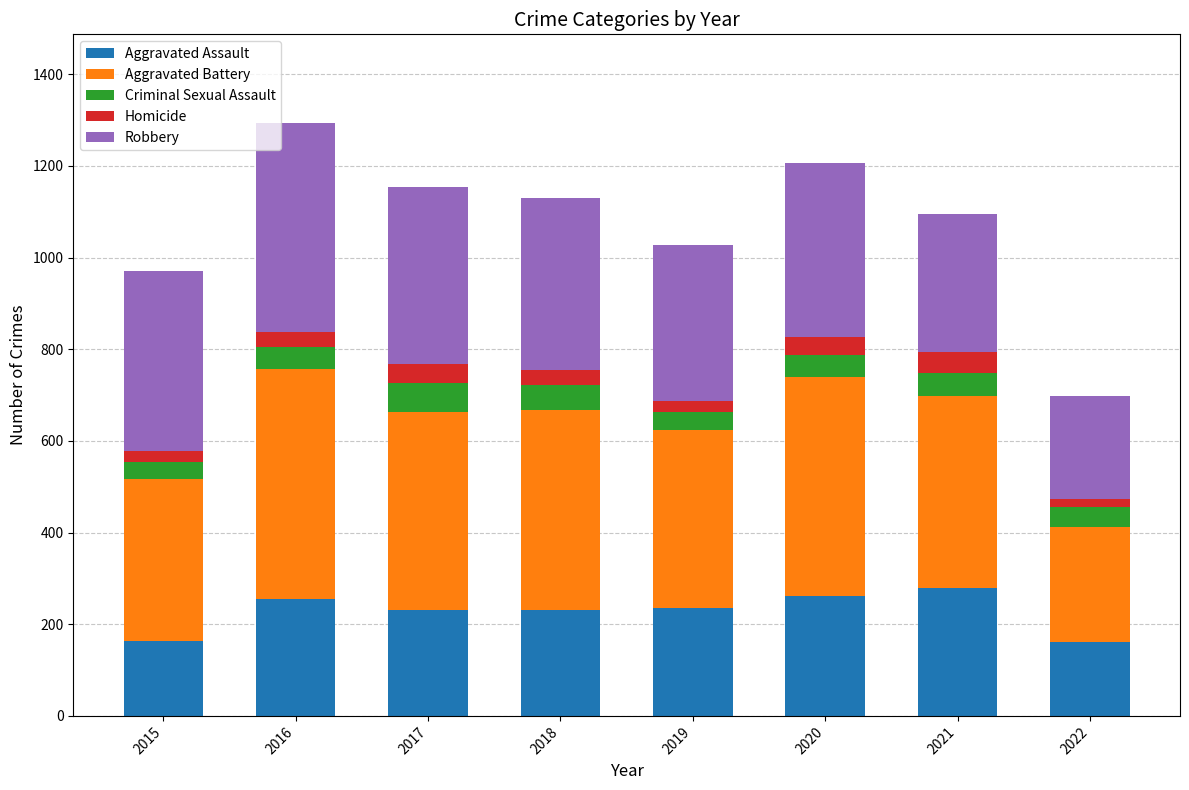

What is the maximum value for Aggravated Assault?

279